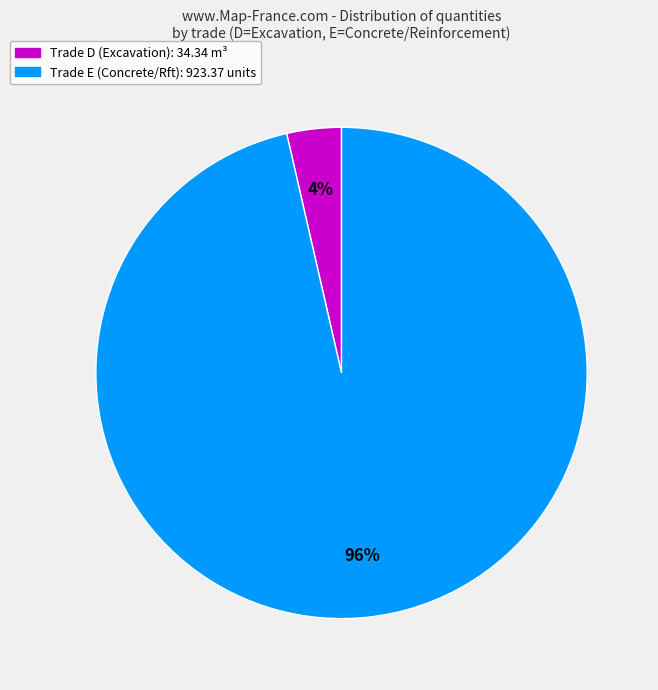

Does any single category account for the majority?

Yes